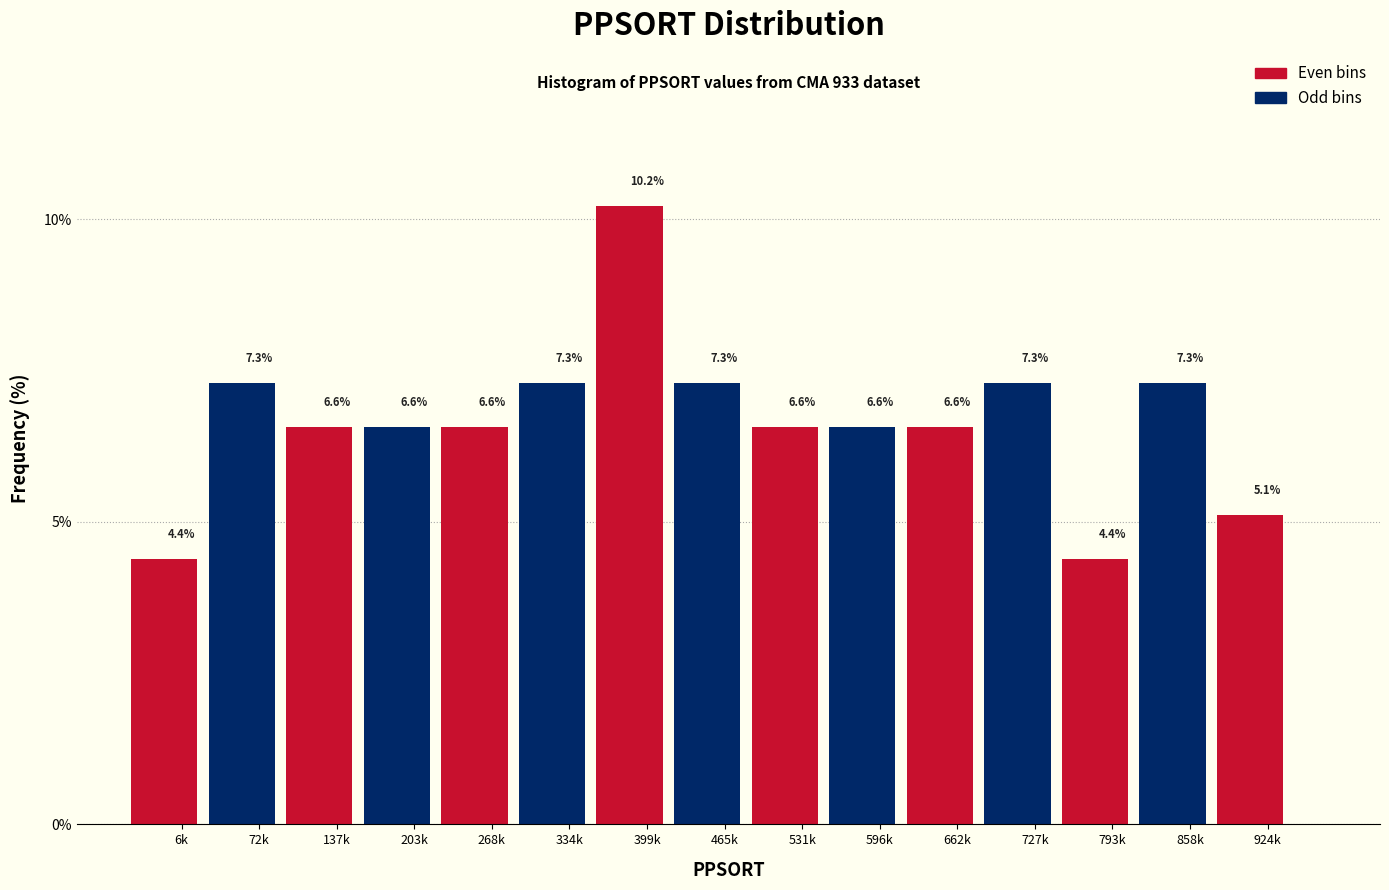

Reading left to right, extract all data points from this chart.

6k=4.4	72k=7.3	137k=6.6	203k=6.6	268k=6.6	334k=7.3	399k=10.2	465k=7.3	531k=6.6	596k=6.6	662k=6.6	727k=7.3	793k=4.4	858k=7.3	924k=5.1